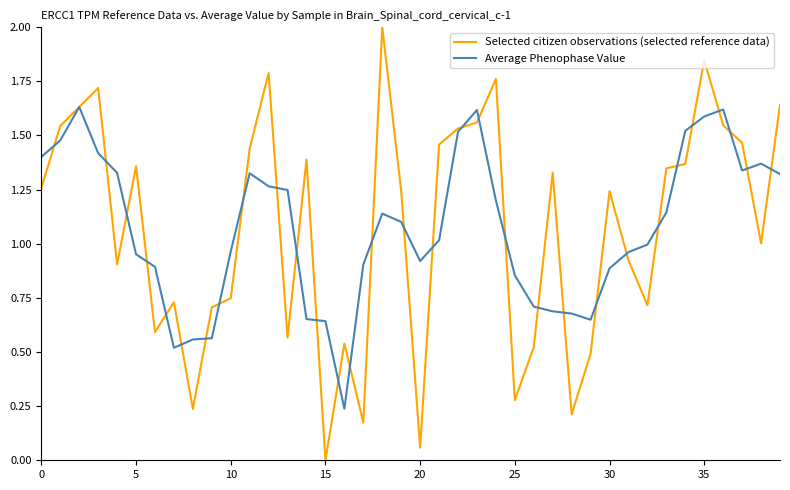

List the series in order of their peak value, highest first.

Selected citizen observations (selected reference data), Average Phenophase Value